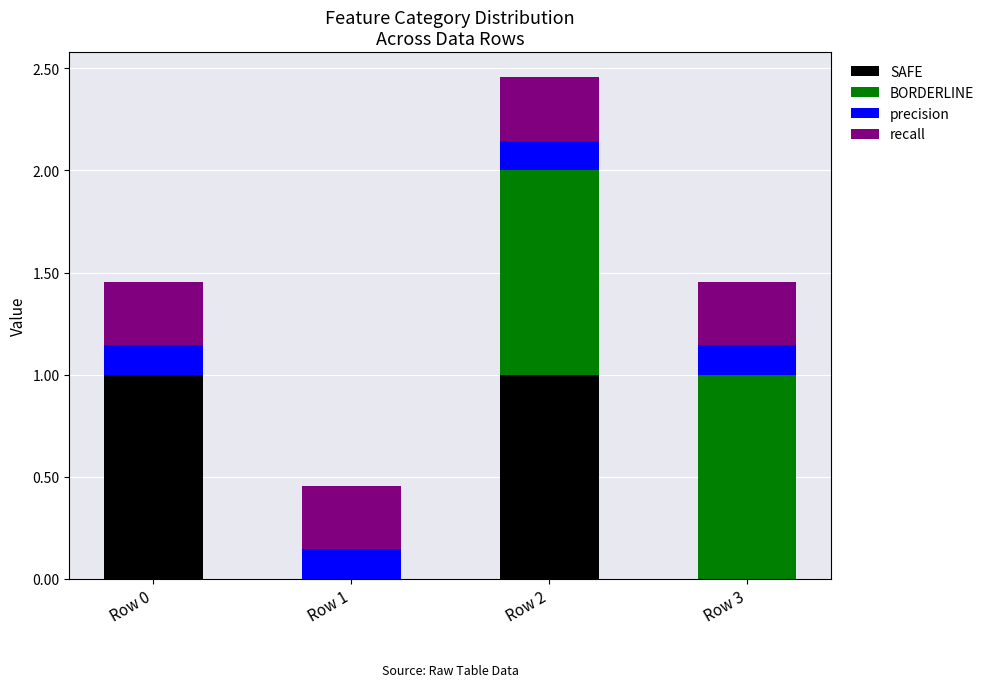

Does the chart contain stacked bars?

Yes